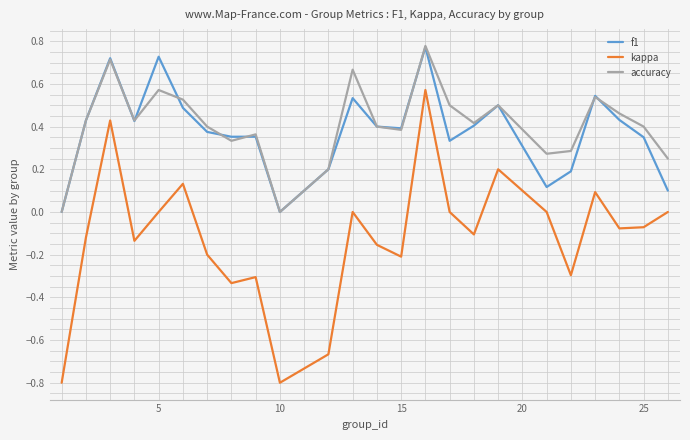

Which series has the widest spread of values?

kappa